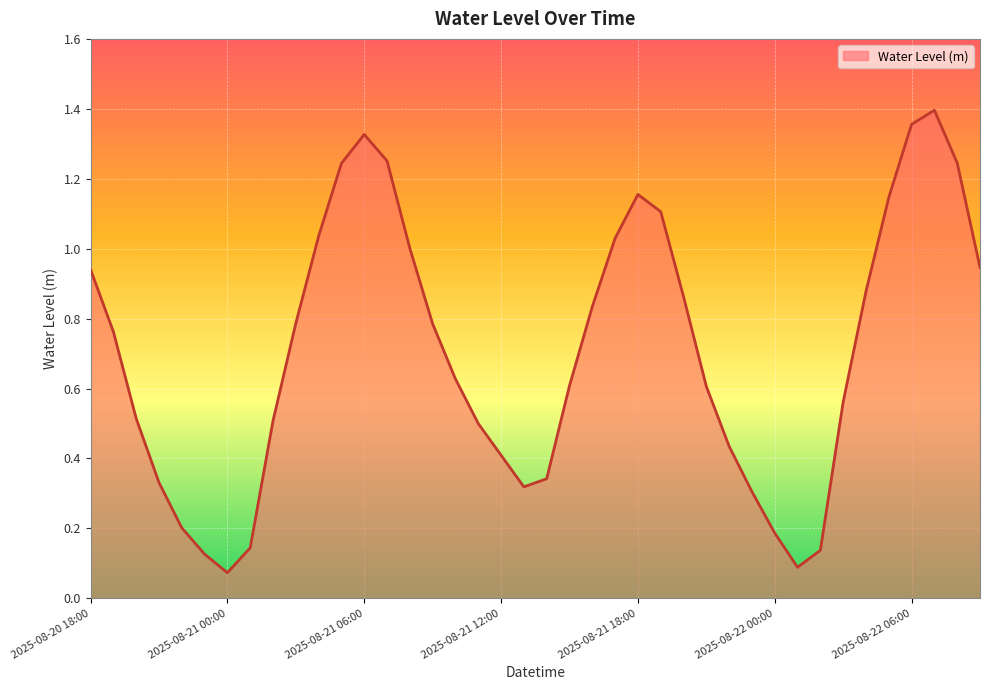

Which label corresponds to the largest value in the chart?

2025-08-22 07:00